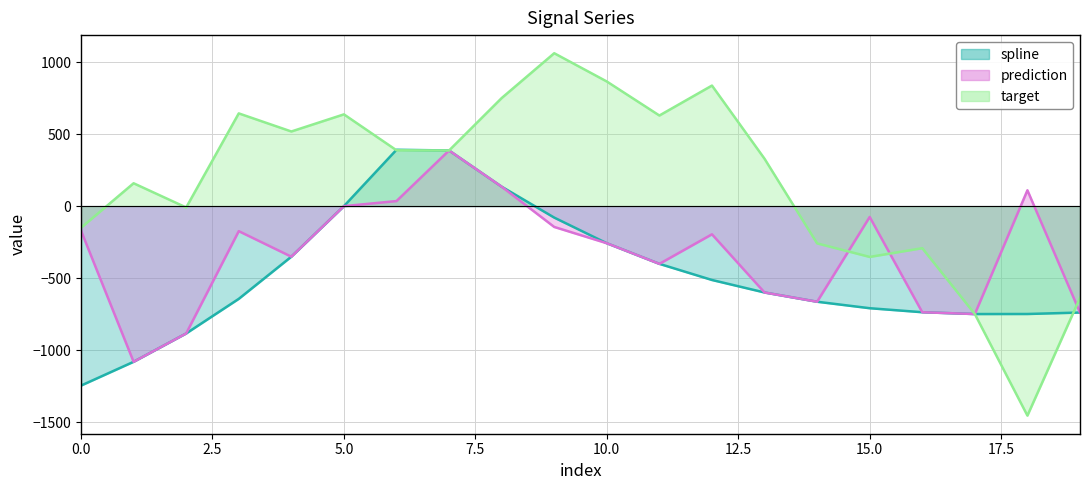

Reading right to left, transcribe all the data shown in this chart.

spline: -738.6	-748.7	-749.1	-736.5	-708.7	-663.8	-599.6	-512.7	-400.8	-257.7	-79.8	134.8	386.1	390.9	-0.3	-351.1	-643.8	-883.8	-1080.6	-1245.6
prediction: -738.6	109.8	-749.1	-736.5	-75.5	-663.8	-599.6	-195.7	-400.8	-257.7	-144.6	134.8	386.1	35.0	-0.3	-351.1	-173.8	-883.8	-1080.6	-170.5
target: -636.6	-1454.0	-749.1	-292.1	-352.7	-258.7	328.6	836.5	628.7	864.9	1061.0	749.8	386.1	387.5	636.7	517.9	643.4	-9.6	158.5	-150.4